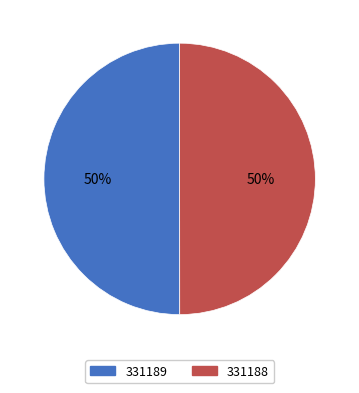

Do 331188 and 331189 together represent more than half of the pie?

Yes